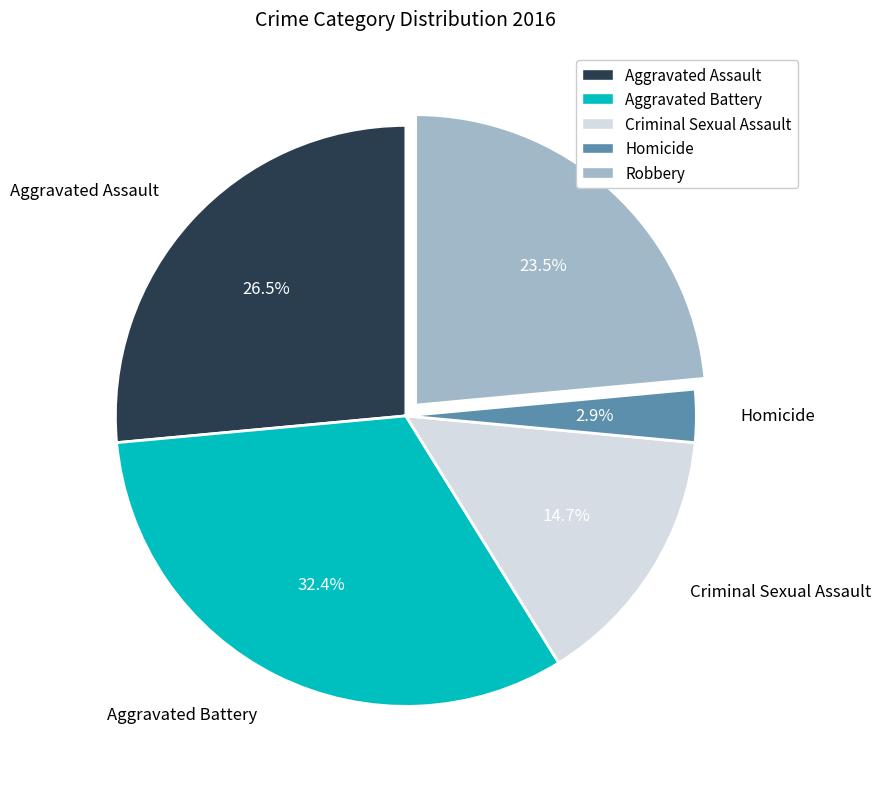

Is the sum of Criminal Sexual Assault and Homicide greater than half?

No